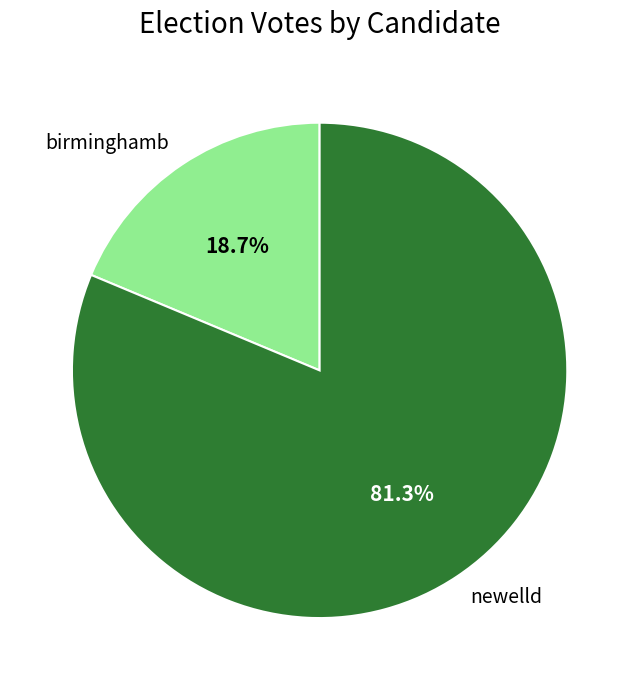

Which has a higher value, birminghamb or newelld?

newelld